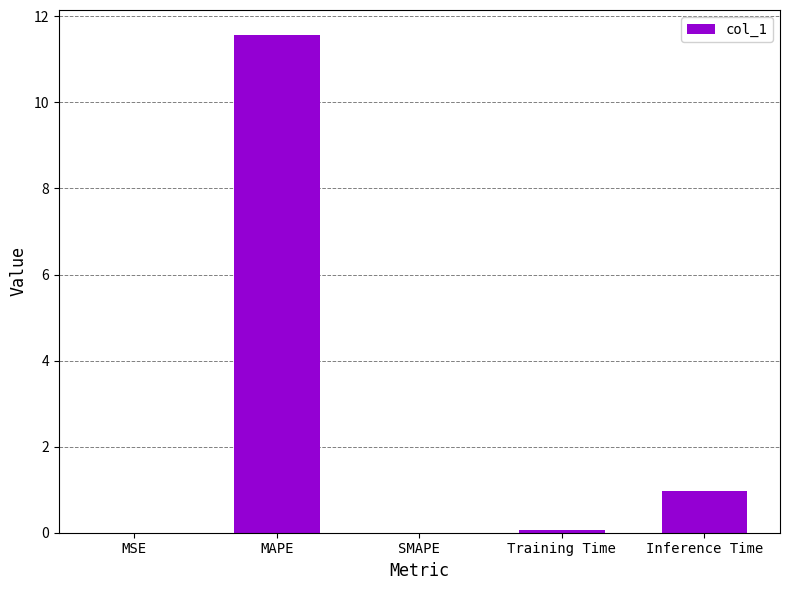

What is the sum of all values?

12.6